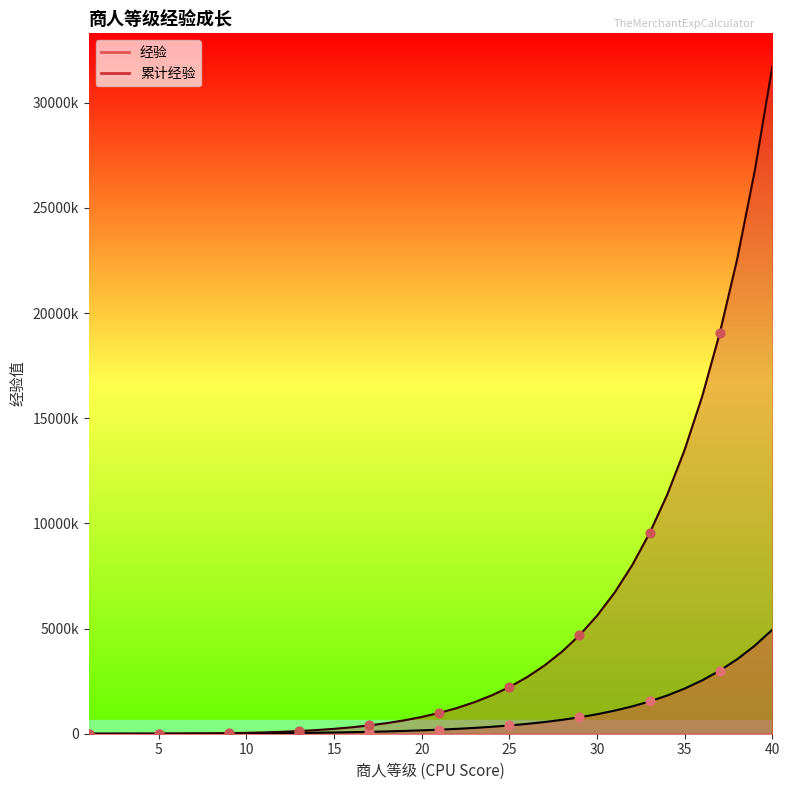

Is the value of 累计经验 at 7 greater than the value of 经验 at 39?

No